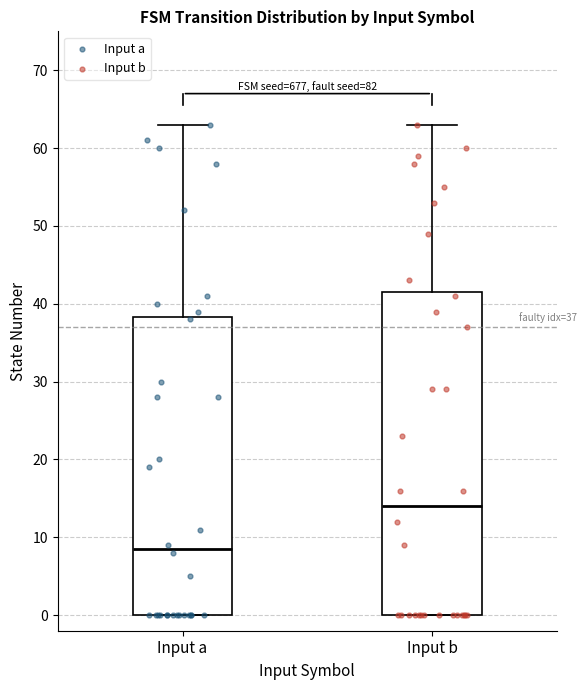

Comparing the boxes themselves (not the whiskers), which one is the tallest?

Input b